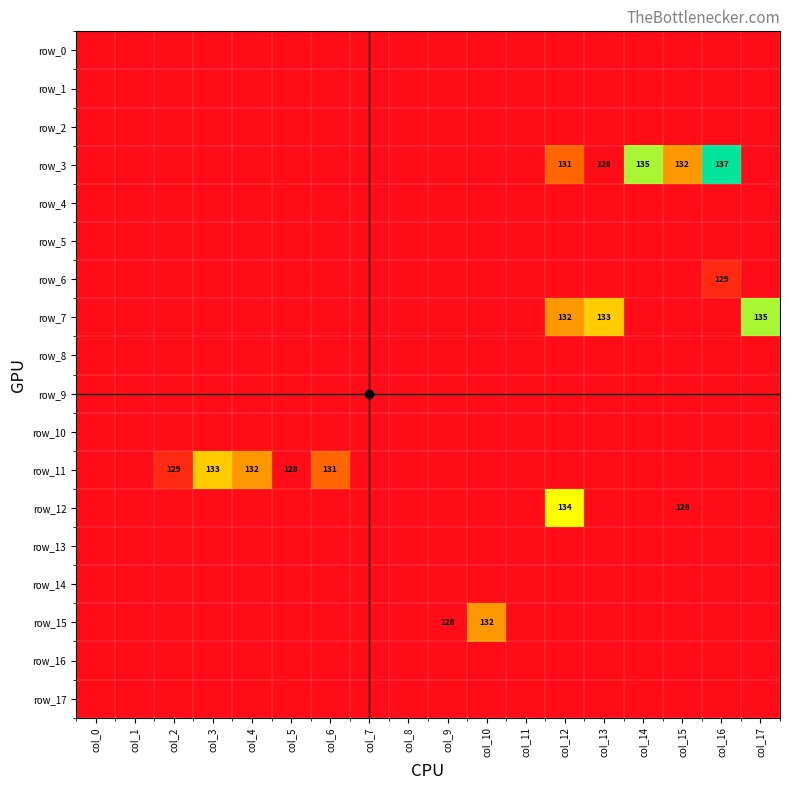

At which category is the sum across all series the highest?

col_12